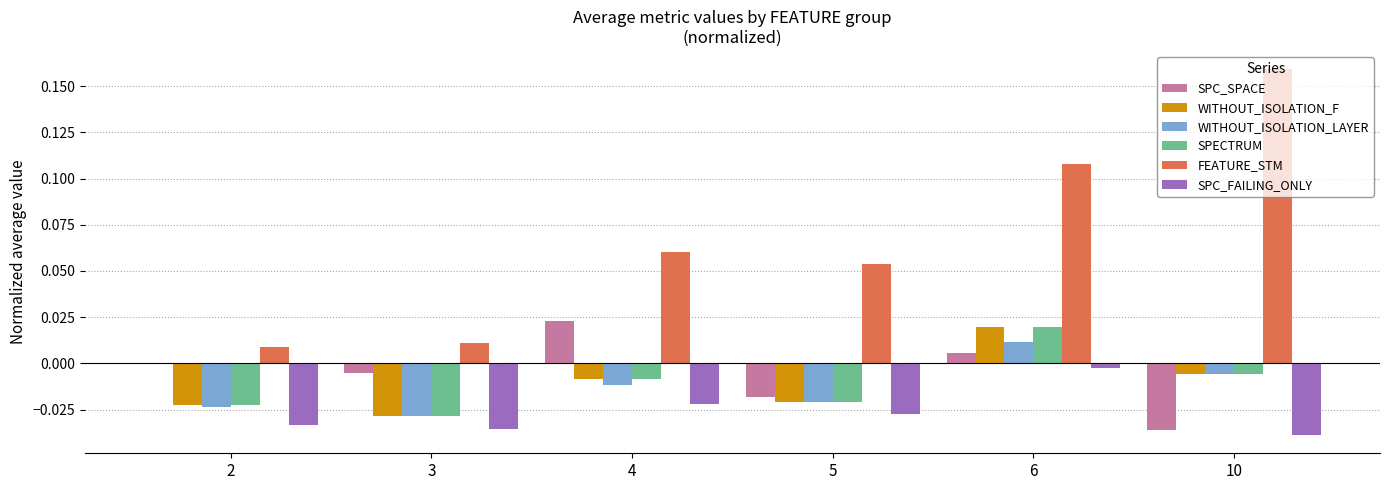

Which category has the highest value in the WITHOUT_ISOLATION_F series?

6